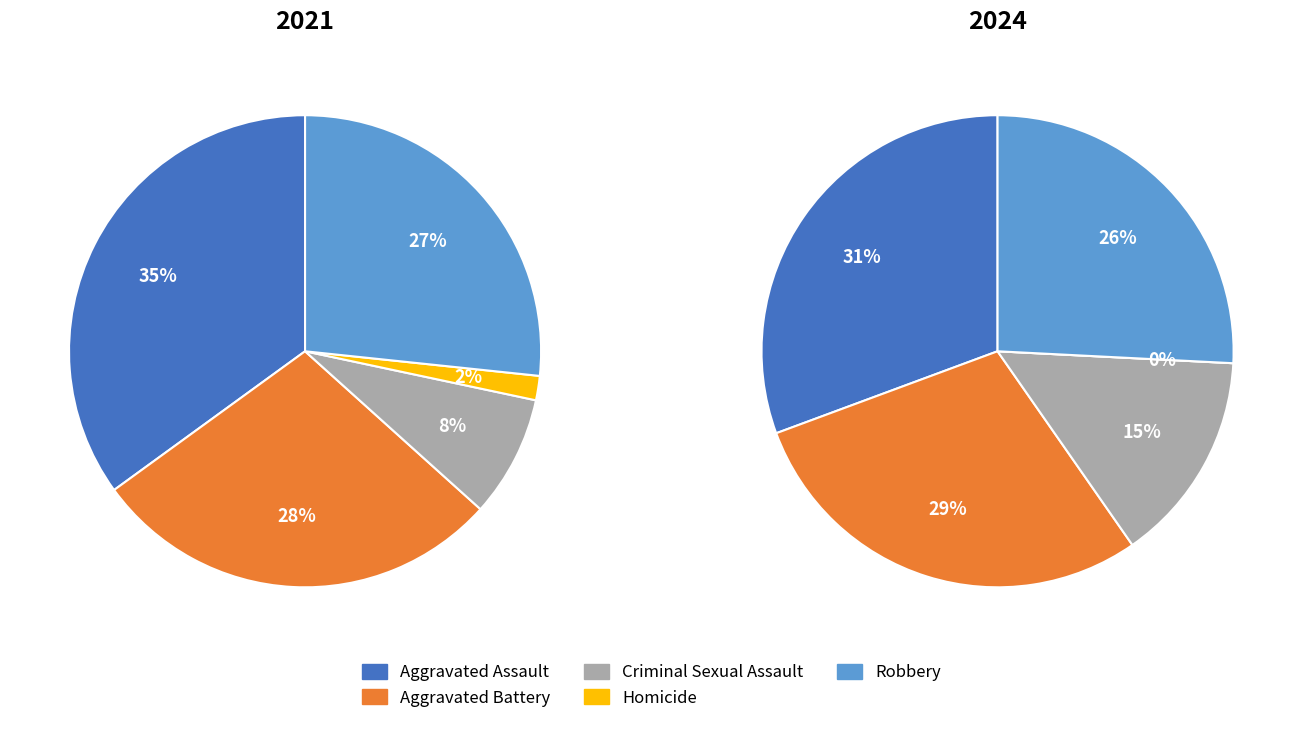

To the nearest percent, what is the average slice percentage?

20%